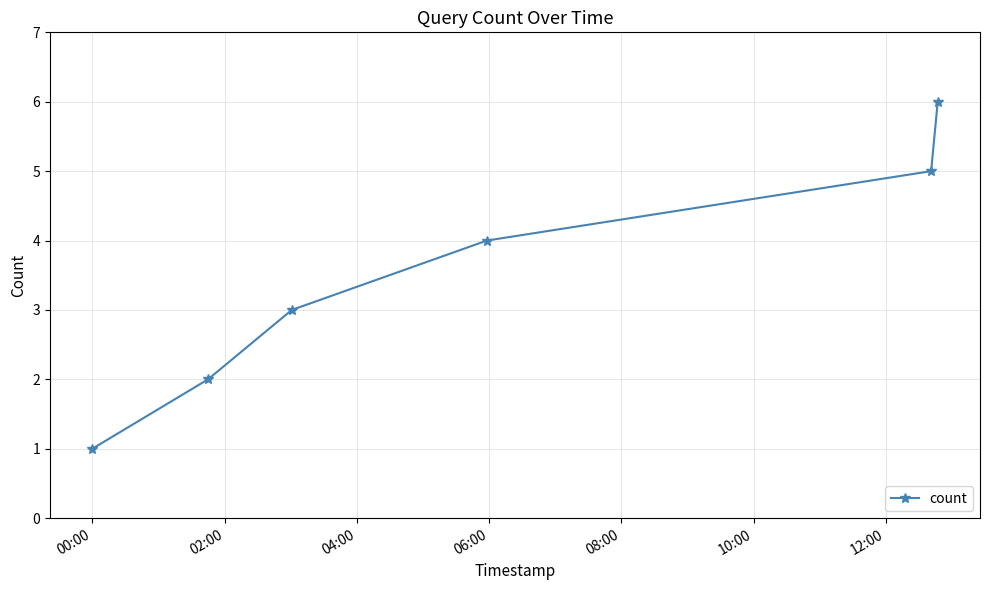

What is the difference between the second highest and minimum values?

4